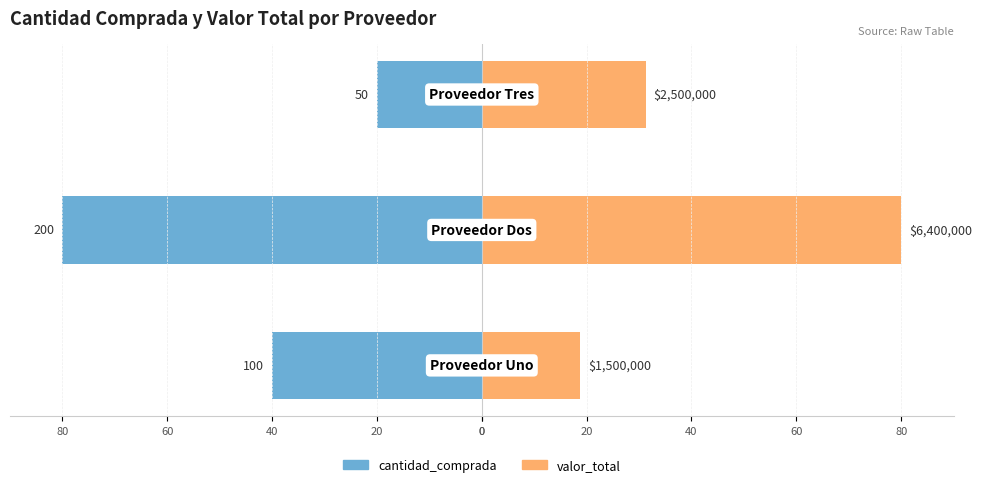

Between 0 and 20, which series saw the biggest shift?

valor_total